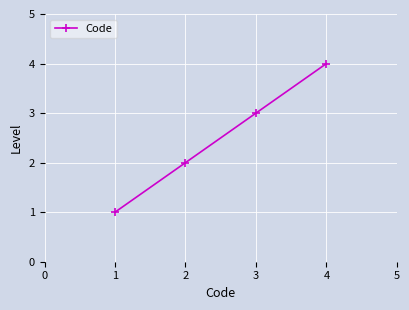

What is the maximum value shown in the chart?

4